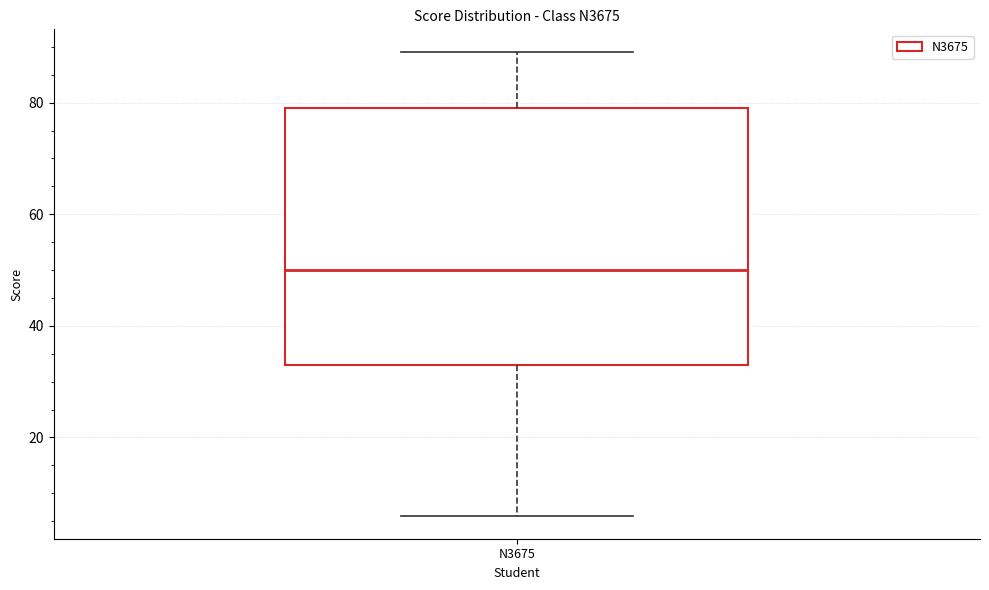

Where is the upper edge of the box for N3675 on the y-axis? The values are not printed on the chart, so give them approximately, as read against the axis.

80